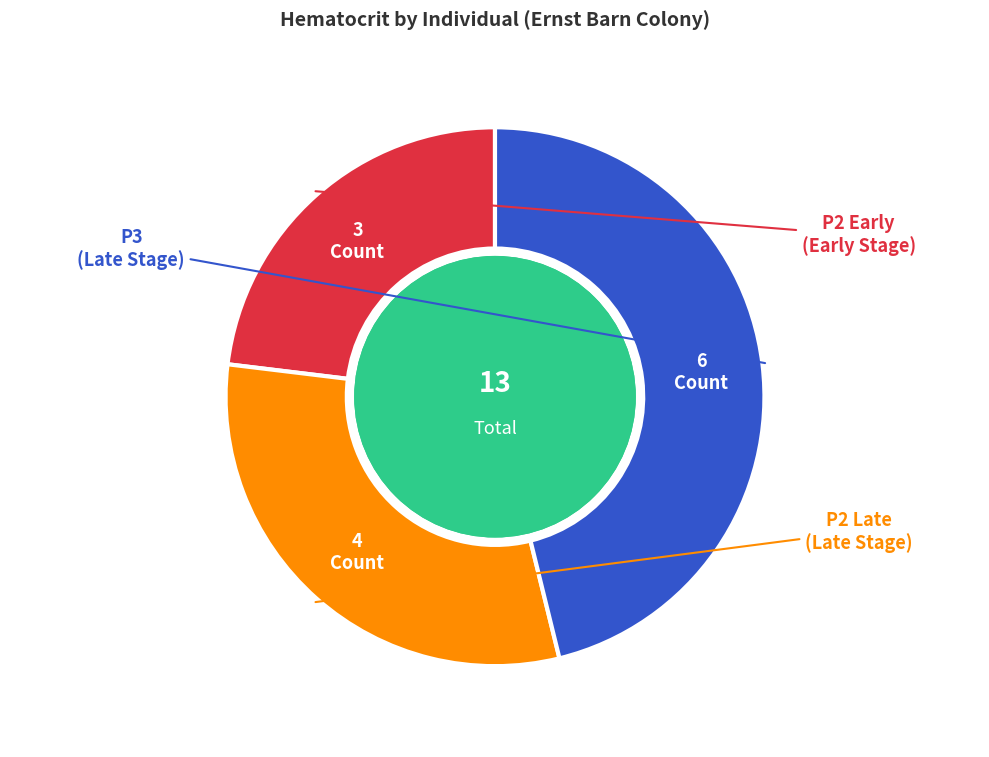

Does any single category account for the majority?

No